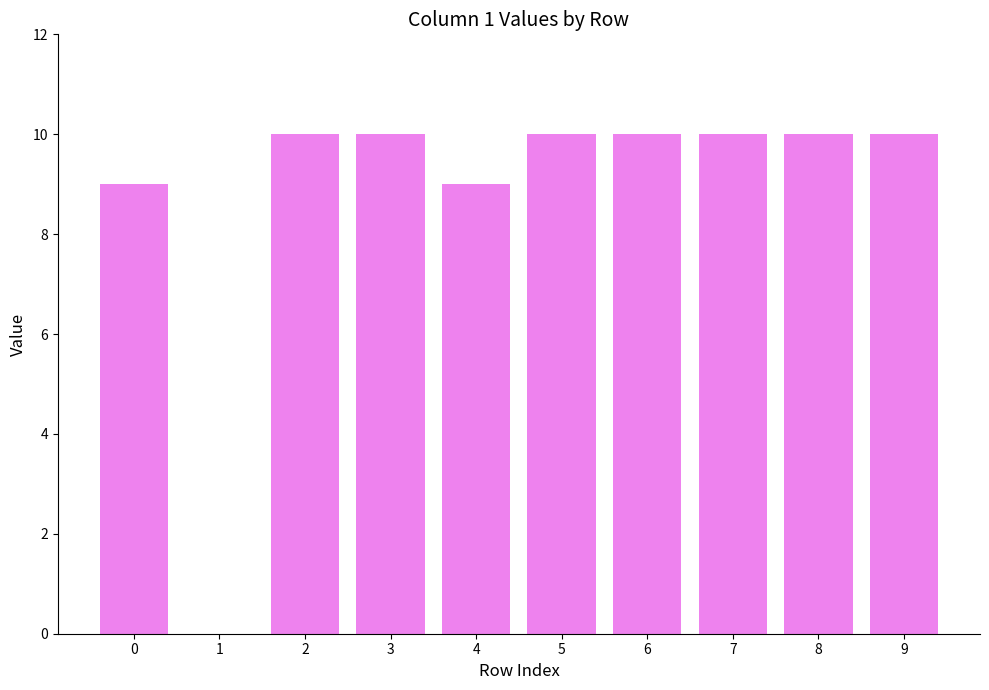

What is the maximum value shown in the chart?

10